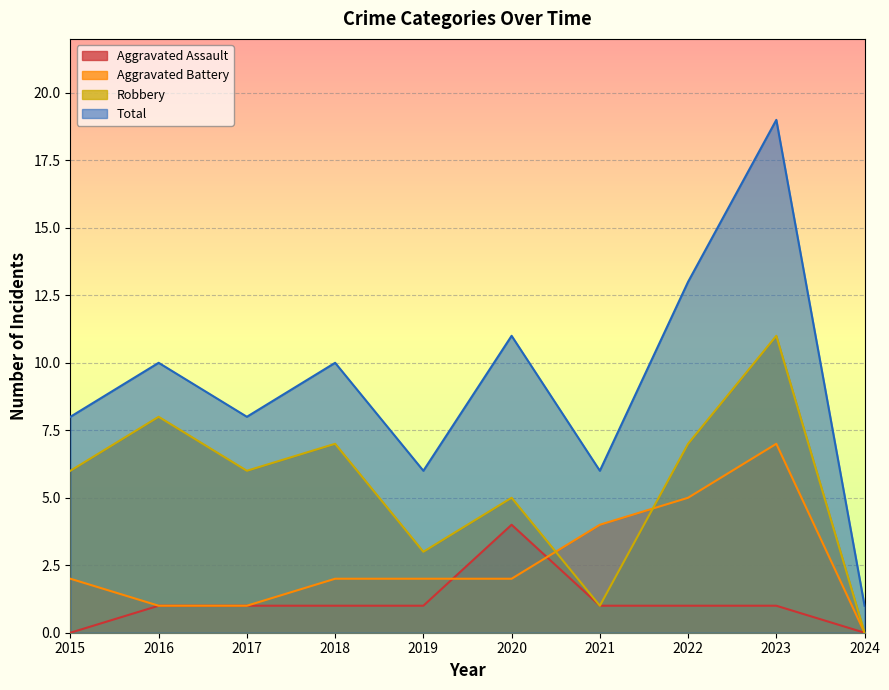

What are all the series names shown in the legend?

Aggravated Assault, Aggravated Battery, Robbery, Total